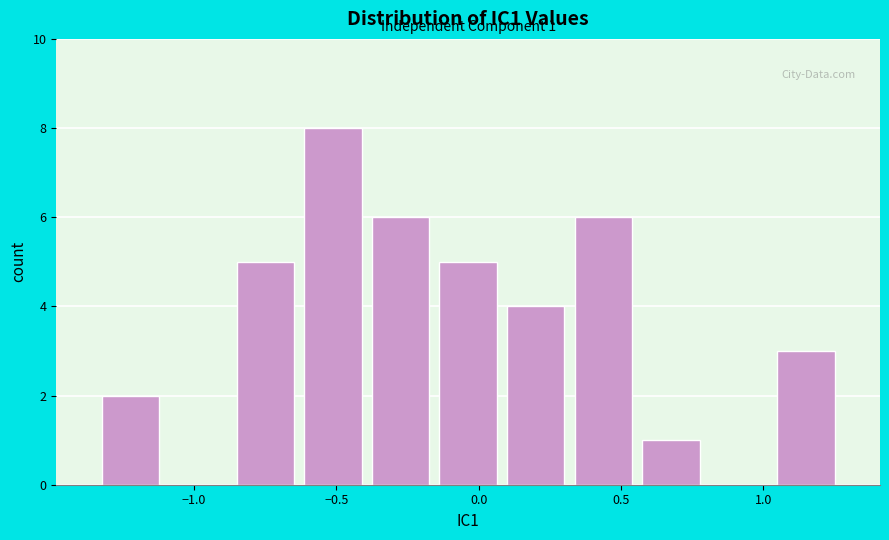

Over which range of the x-axis is the bar tallest?

-0.65 to -0.40